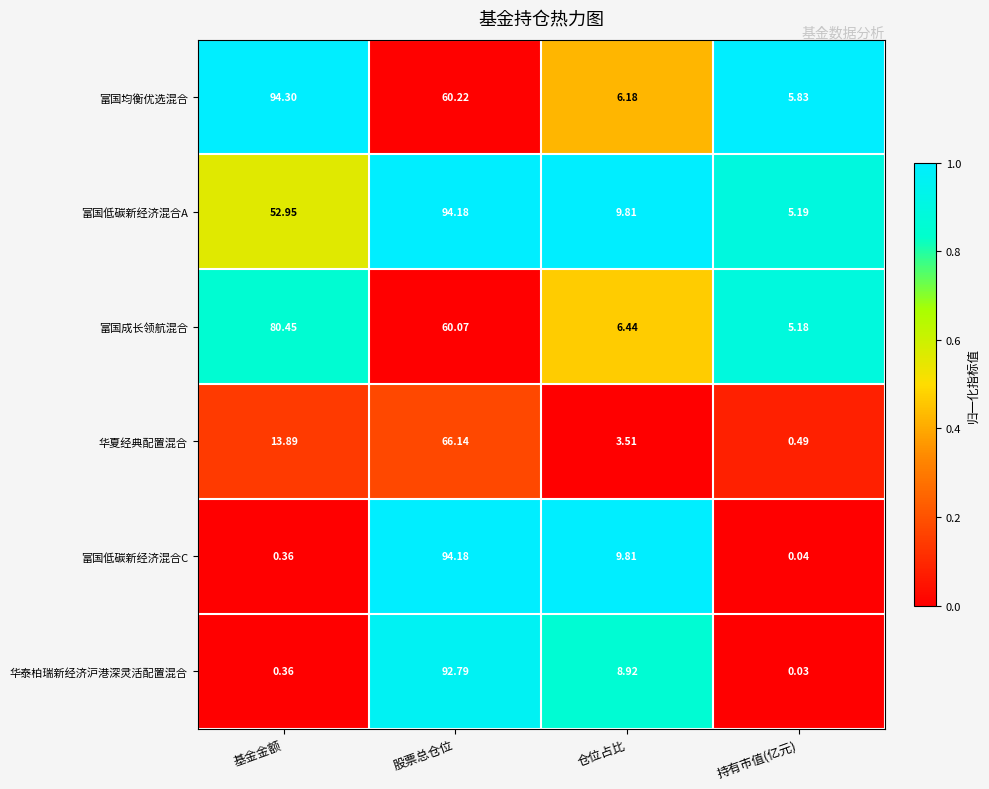

Which category has the highest value in the 富国成长领航混合 series?

基金金额